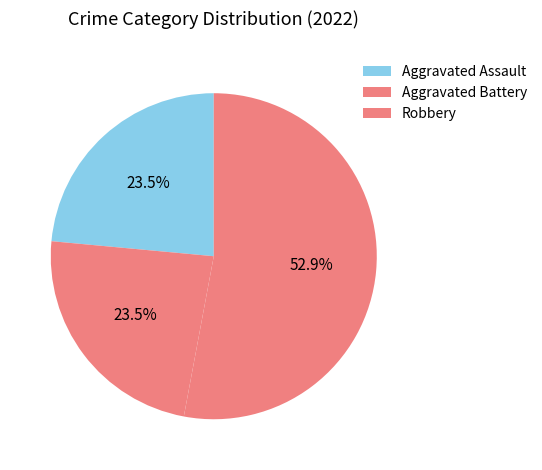

Count the number of slices in the pie.

3